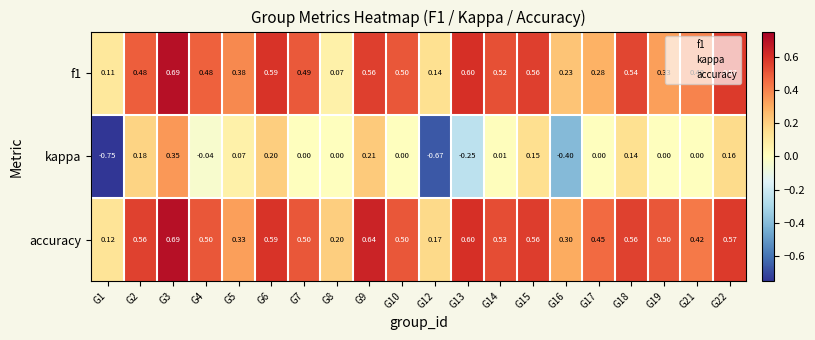

Is the value of f1 at G15 greater than the value of kappa at G12?

Yes